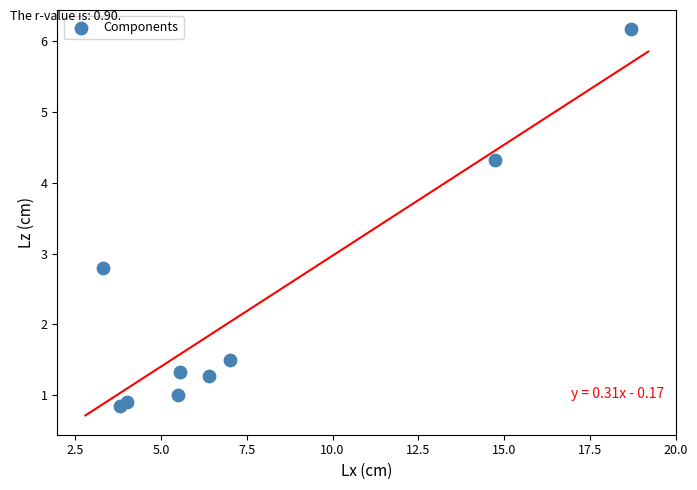

What is the range of X values (max minus min)?

15.4